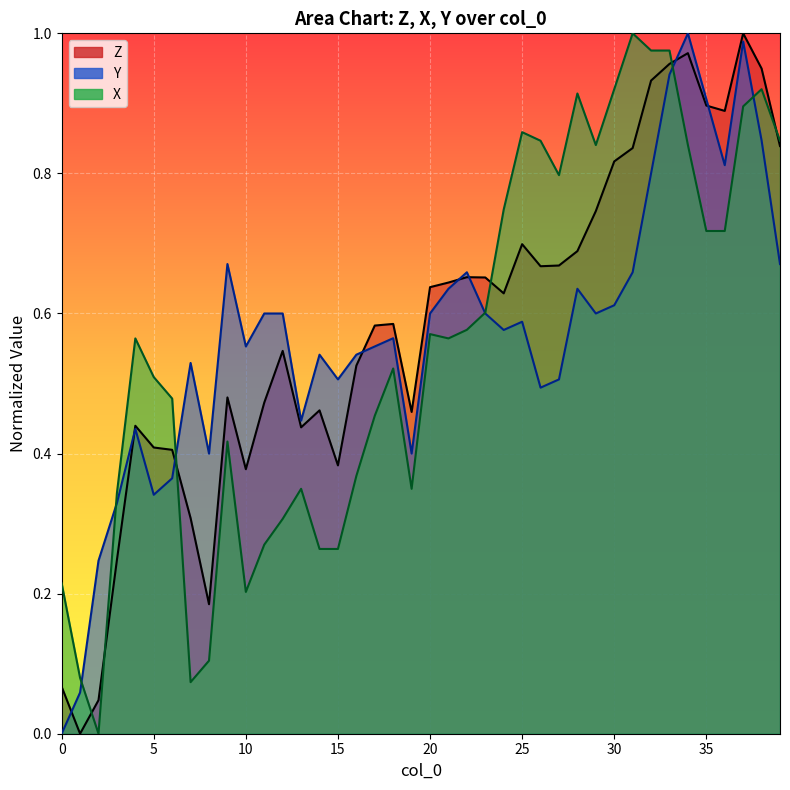

What is the difference between the maximum and second lowest values in the Z series?

1.0